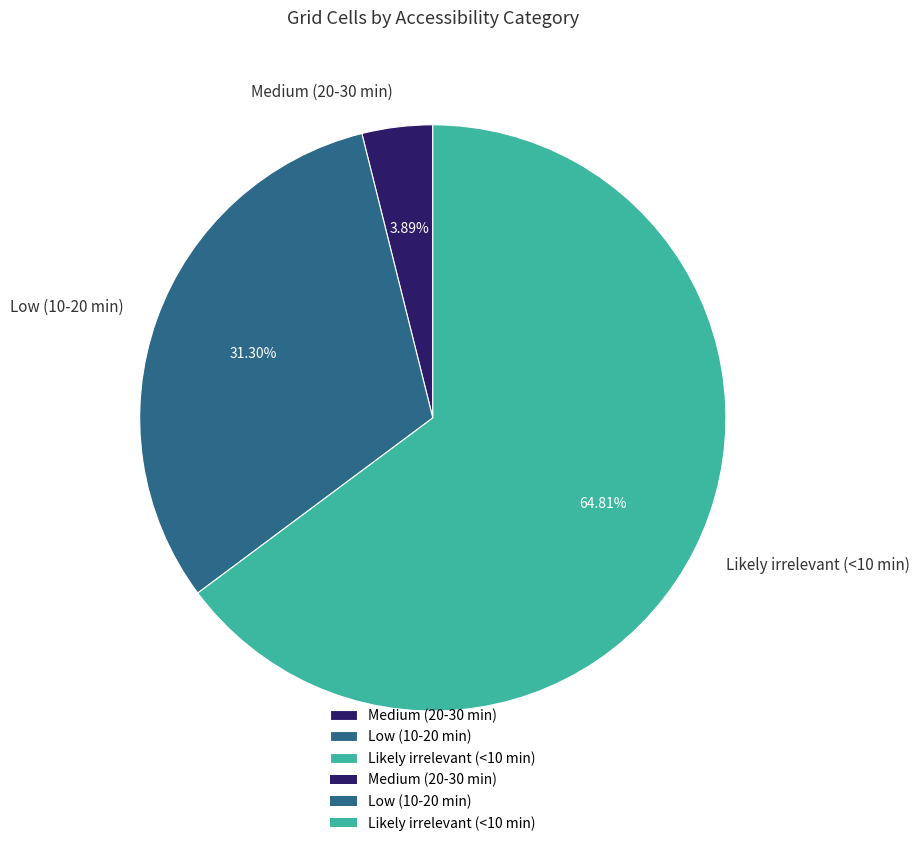

How many slices are in this pie chart?

3